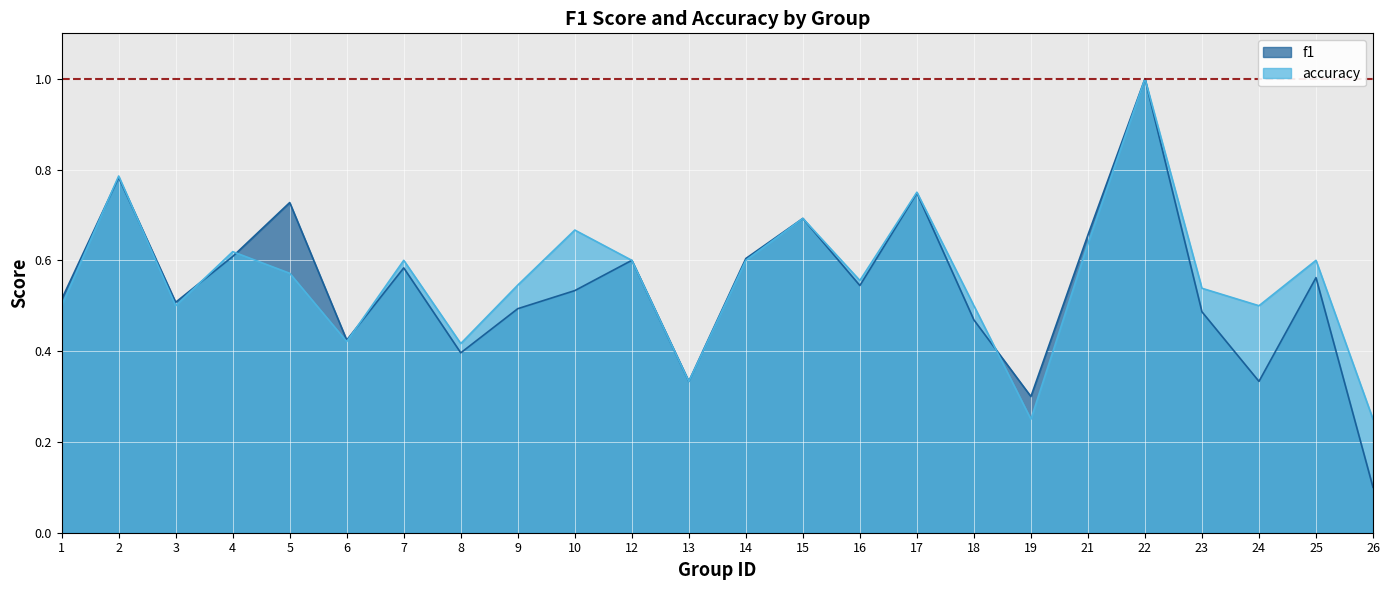

Which series has the widest spread of values?

f1